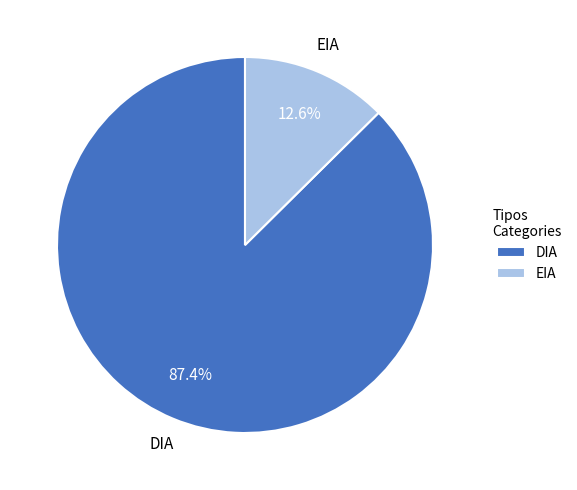

How much of the chart is everything except EIA?

87.4%